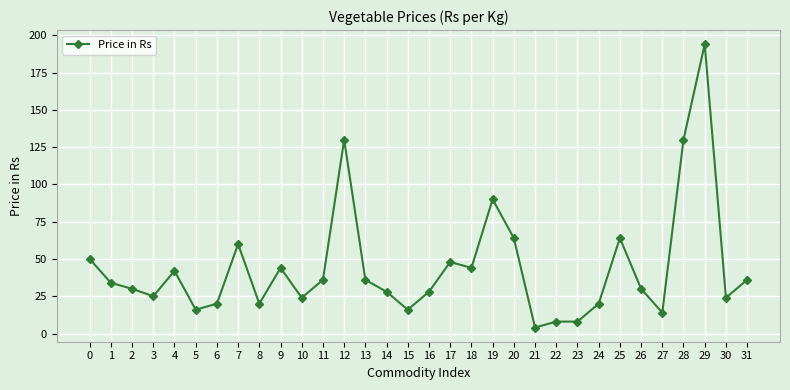

Where is the data nearest to the value 99?

19